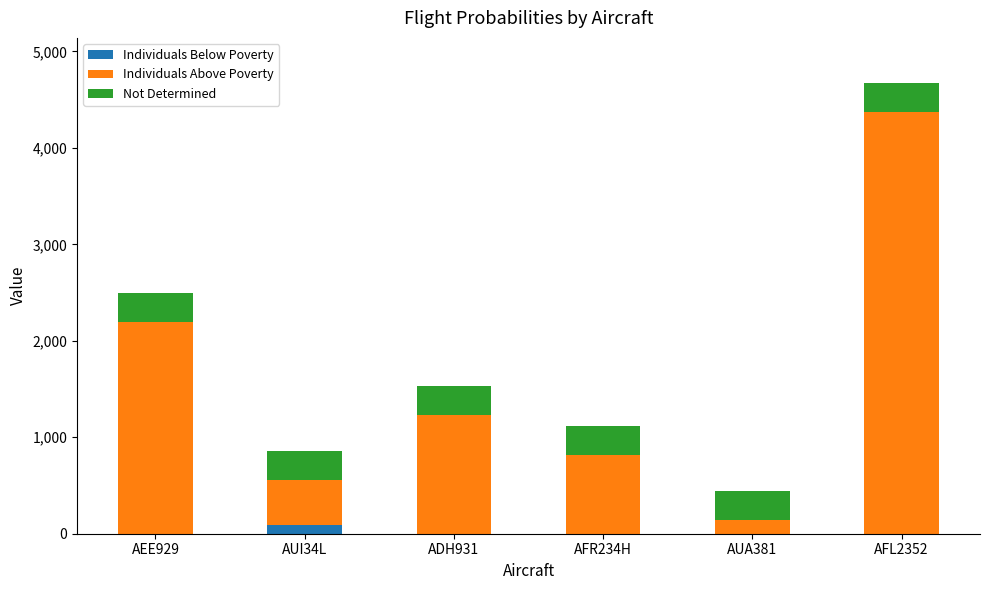

Are the bars horizontal?

No